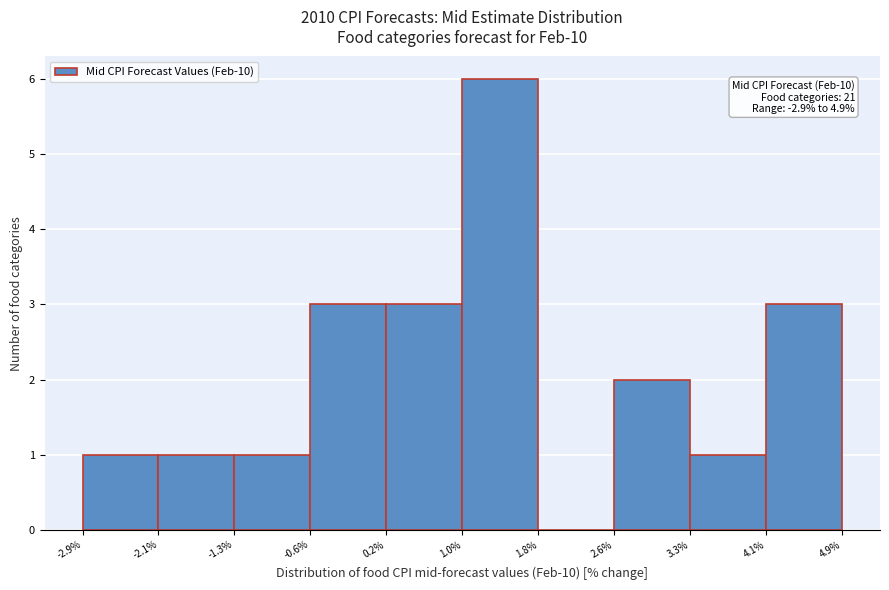

Which range on the x-axis has the tallest bar?

1.0% to 1.8%